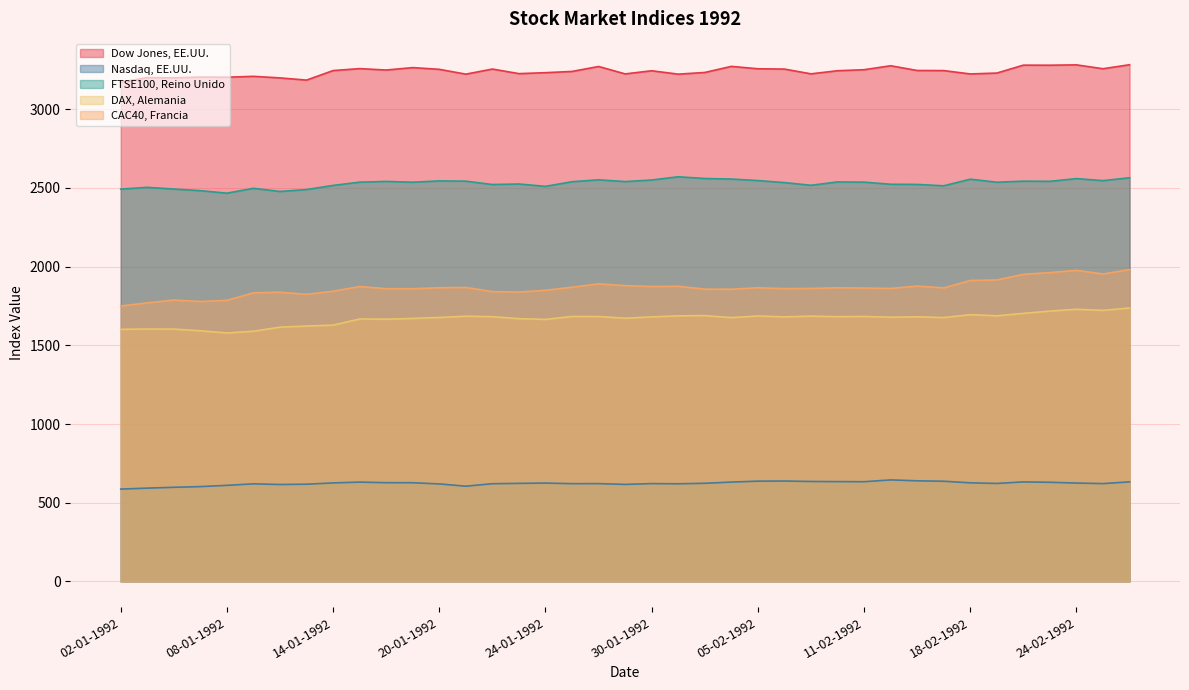

Does the chart have visible grid lines?

Yes